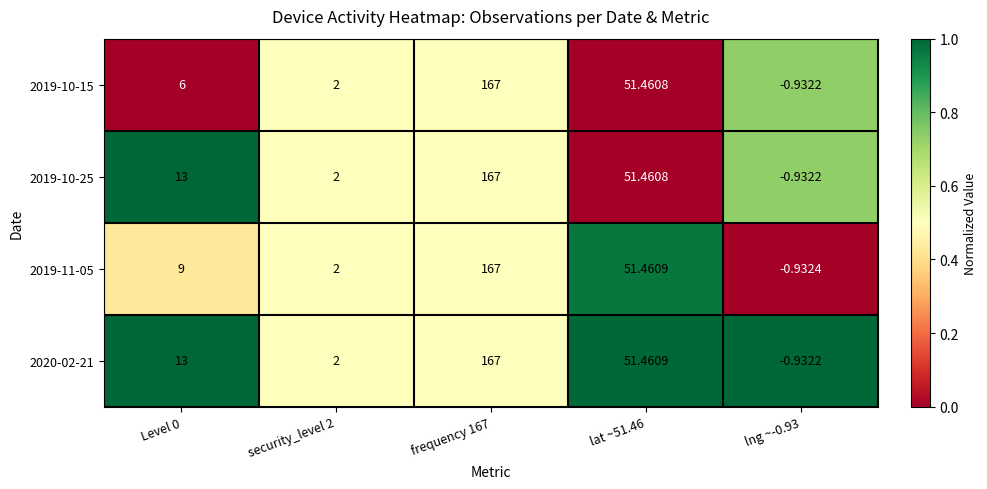

How many series are shown in this chart?

4